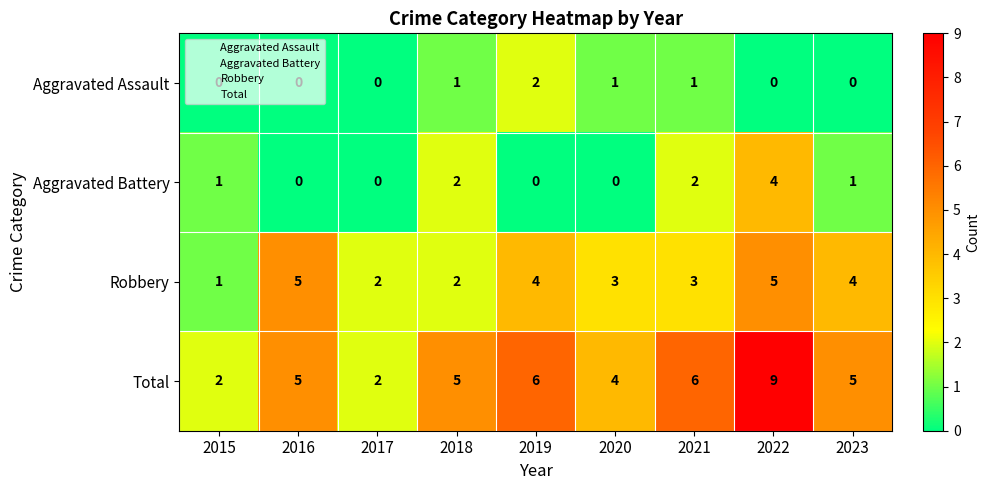

At how many categories does at least one series exceed 0?

9